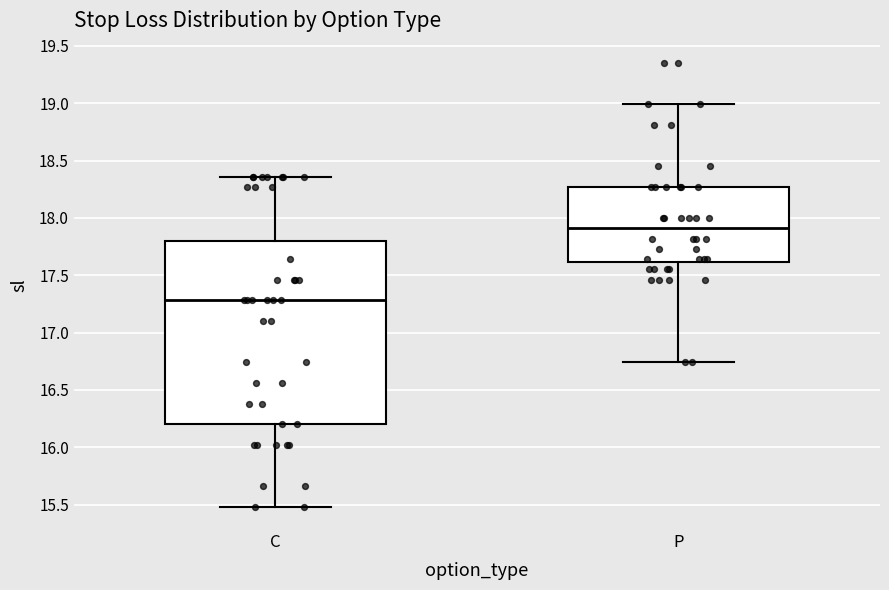

Where does the upper whisker of the box for C end on the y-axis? The values are not printed on the chart, so give them approximately, as read against the axis.

18.35